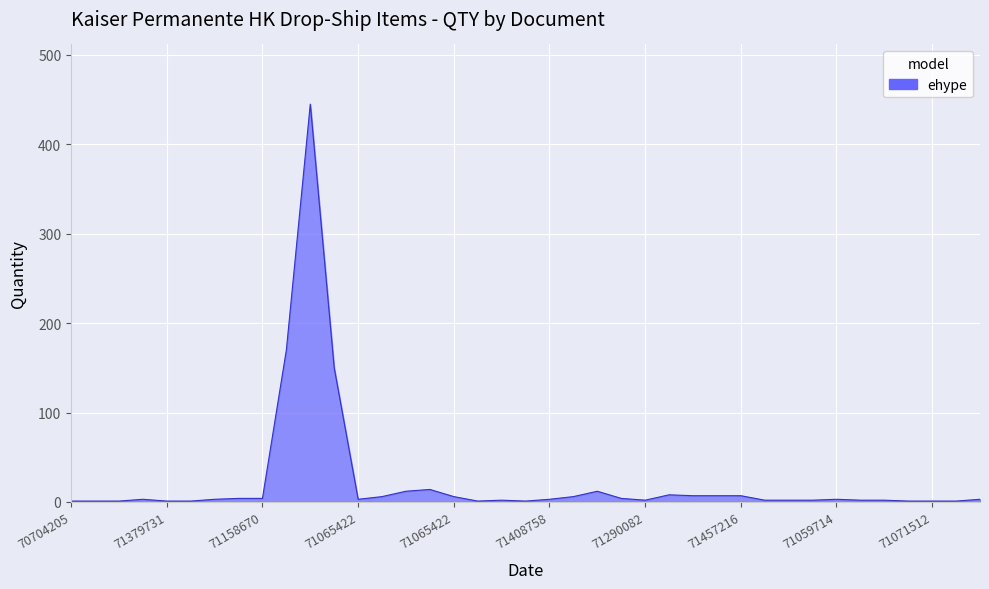

What is the difference between the maximum and minimum values?

444